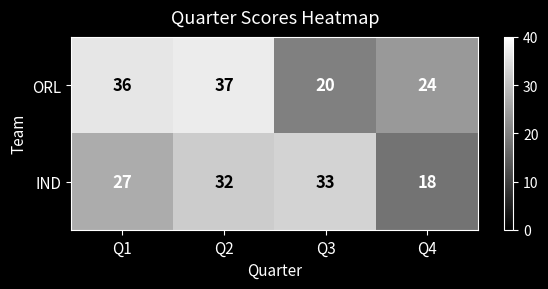

At which category is the sum across all series the highest?

Q2